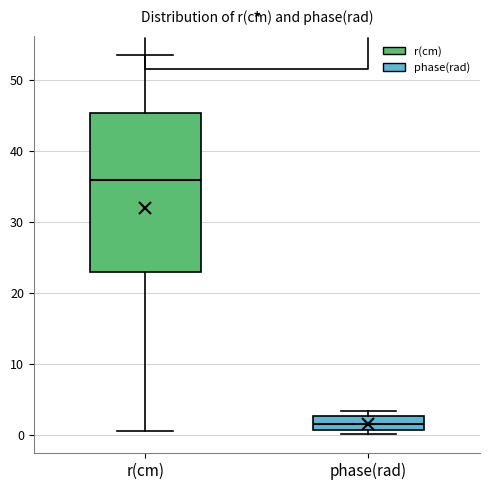

Which box's median line is the highest?

r(cm)